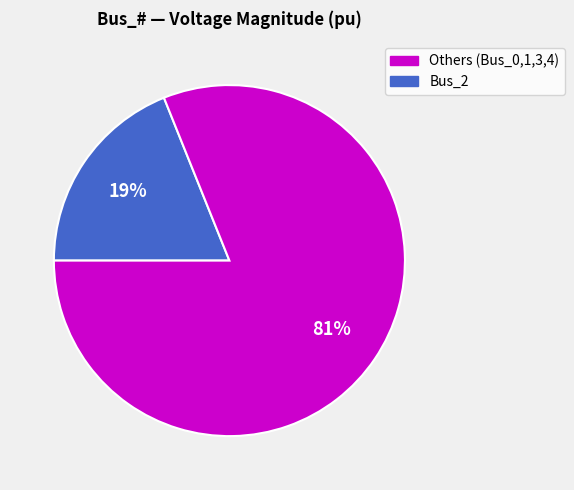

Is there any slice that represents more than half of the pie?

Yes